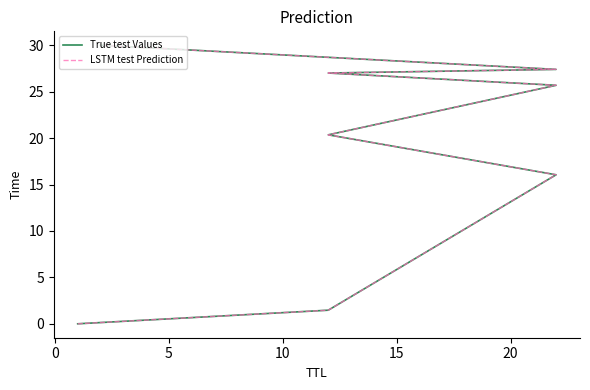

List the series in order of their peak value, lowest first.

True test Values, LSTM test Prediction